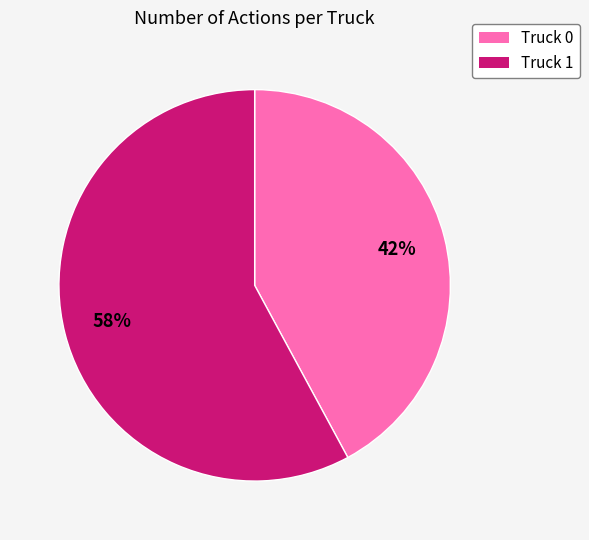

To the nearest percent, what is the combined percentage of Truck 1 and Truck 0?

100%